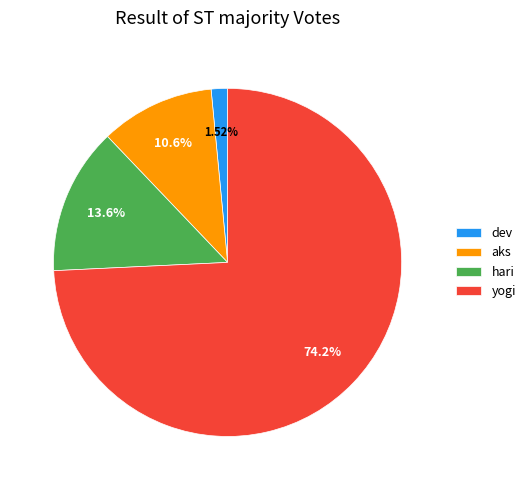

What is the ratio of the value at hari to the value at dev?

9.0